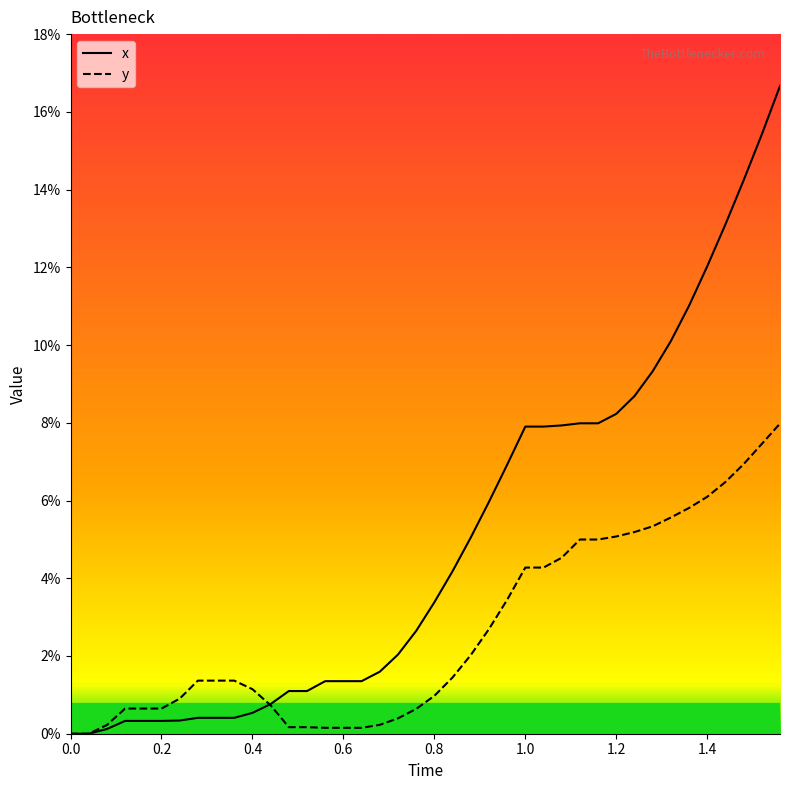

At how many categories does at least one series exceed 0?

38